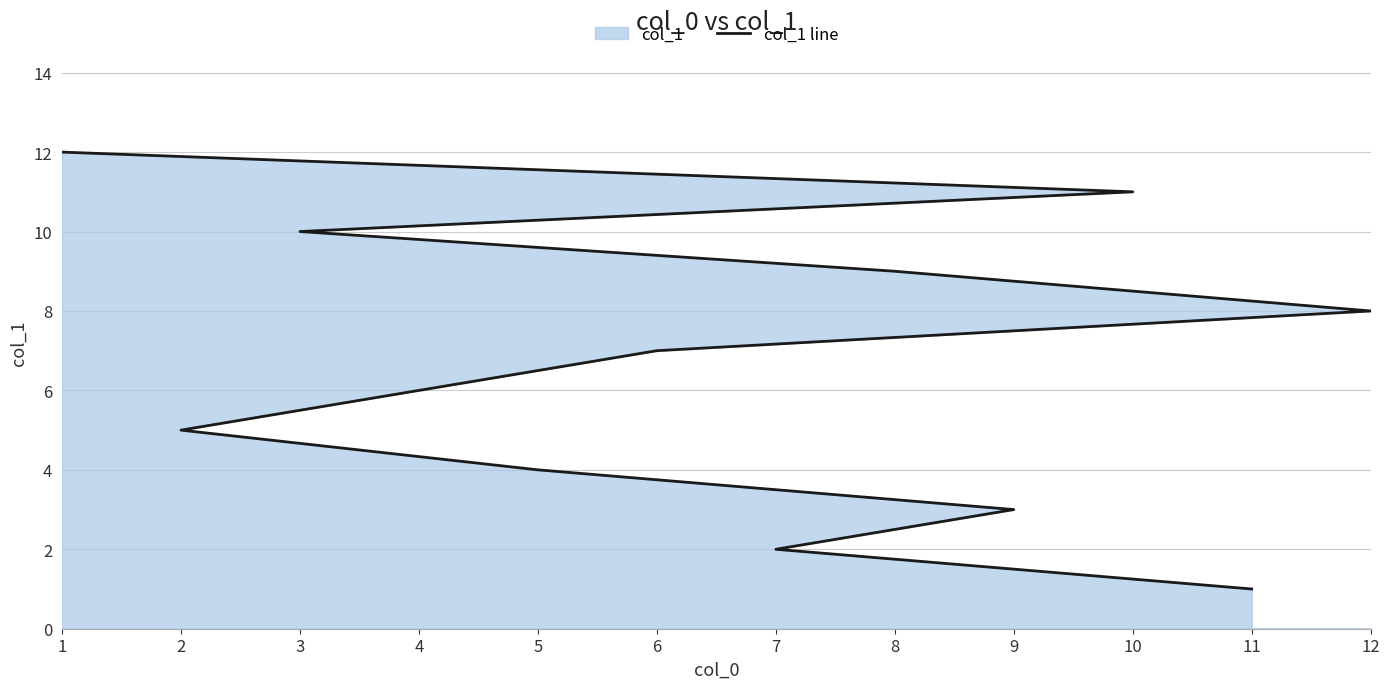

What position from the left is 4?

6